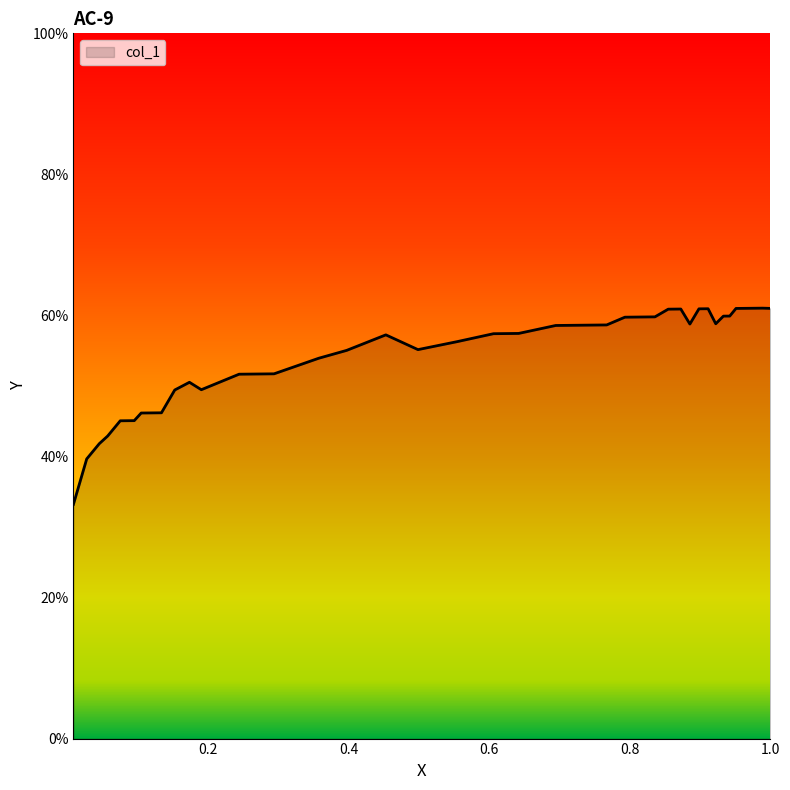

What is the smallest value displayed?

33.2